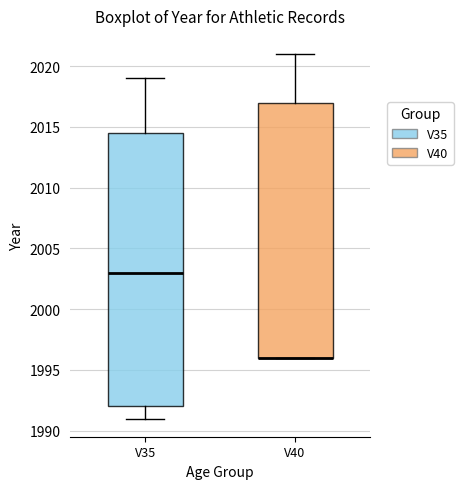

Reading left to right, read every box against the y-axis: the position of its median line, the range the box covers, and the ends of its whiskers. The values are not printed on the chart, so give them approximately, as read against the axis.

V35: median 2003.0, box 1992.0 to 2014.5, whiskers 1991.0 to 2019.0
V40: median 1996.0 (drawn on the box's lower edge), box 1996.0 to 2017.0, whiskers 1996.0 to 2021.0